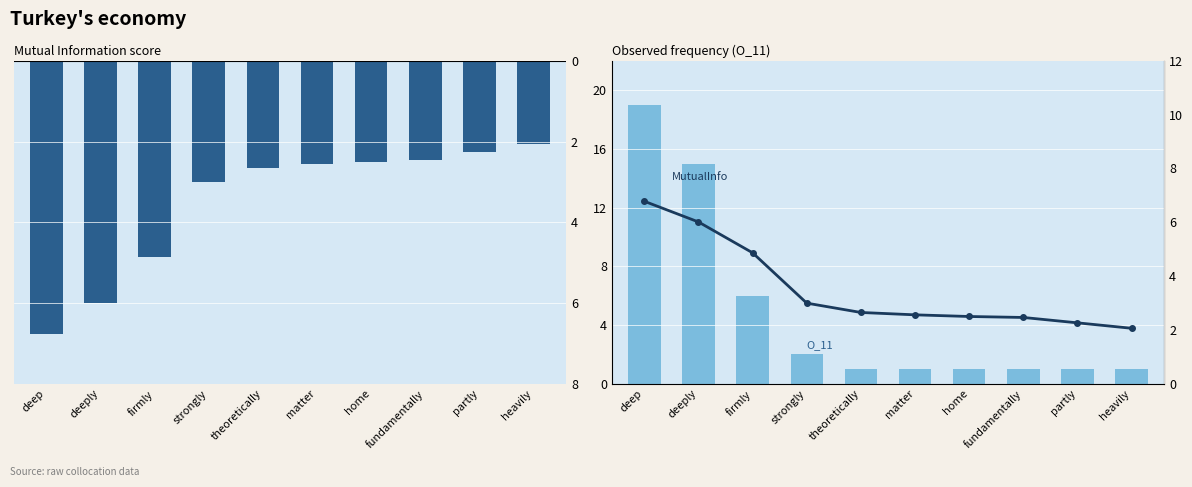

How many groups of bars are there?

10